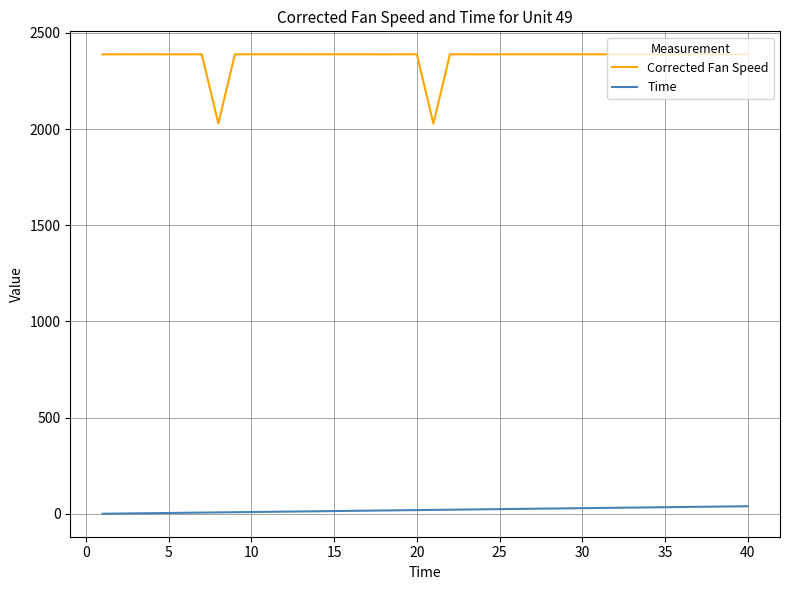

Which series has the largest total across all categories?

Corrected Fan Speed